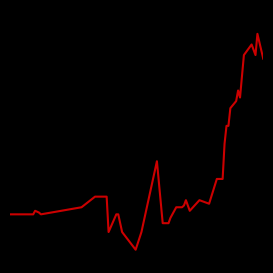

Reading right to left, extract all data points from this chart.

12.9	13.6	13.0	13.3	13.0	11.8	12.0	11.7	11.5	11.0	11.0	10.5	9.5	9.5	8.8	8.9	8.6	8.9	8.8	8.7	8.7	8.6	8.4	8.2	8.2	10.0	8.0	7.5	8.0	8.5	8.5	8.0	9.0	9.0	8.7	8.5	8.6	8.6	8.5	8.5